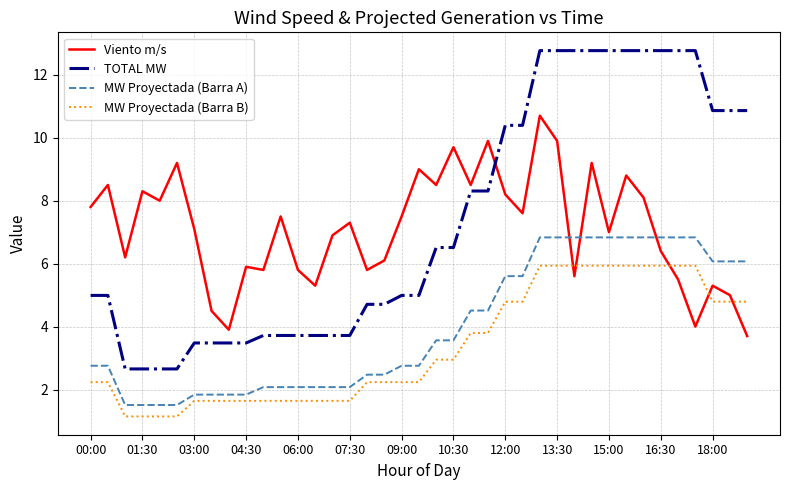

What is the maximum value shown in the chart?

12.8